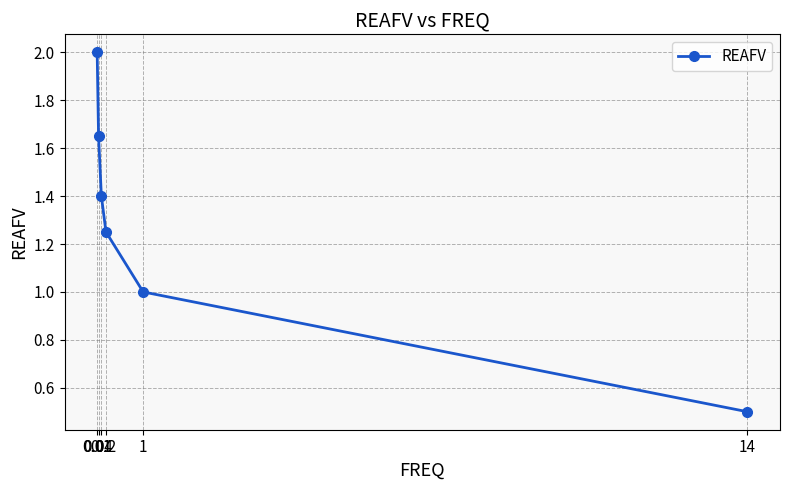

Approximately how many times larger is the value at 14 compared to 0.01?

0.2